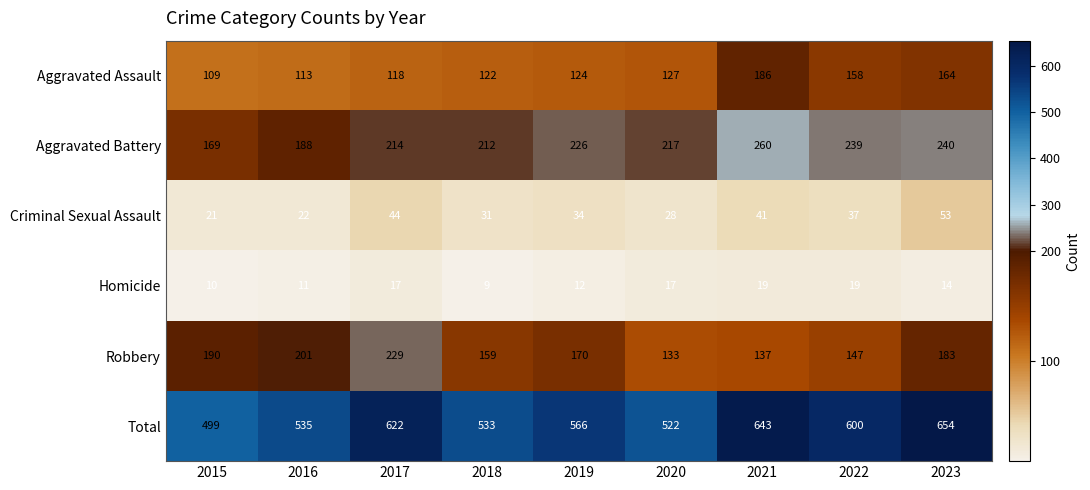

At how many categories does at least one series exceed 529?

7